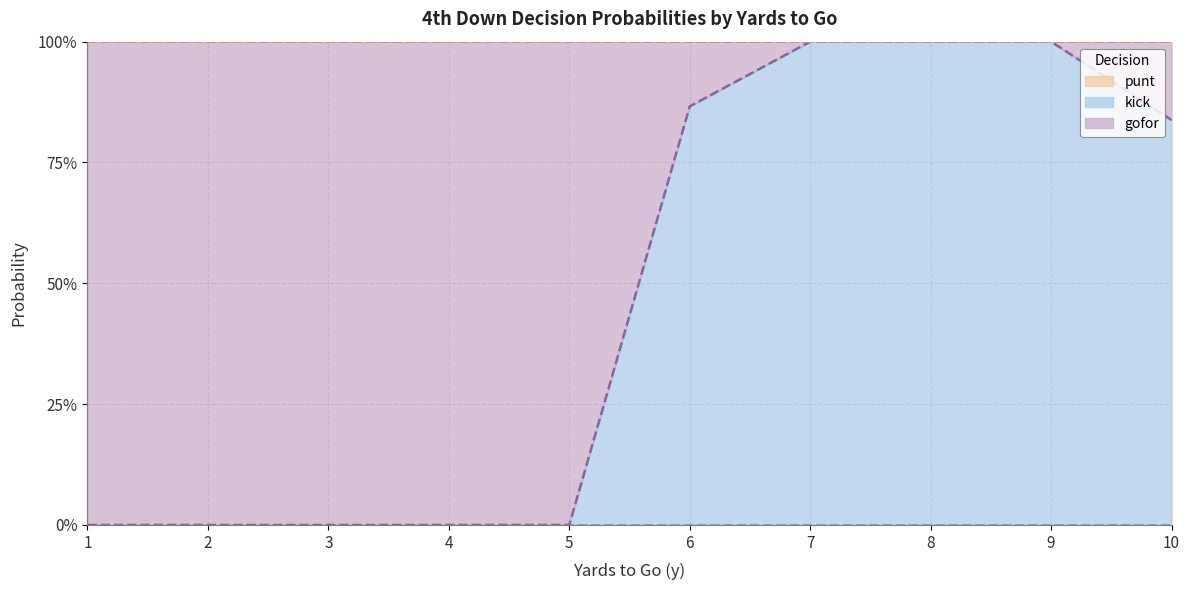

At which label does kick reach its minimum?

1